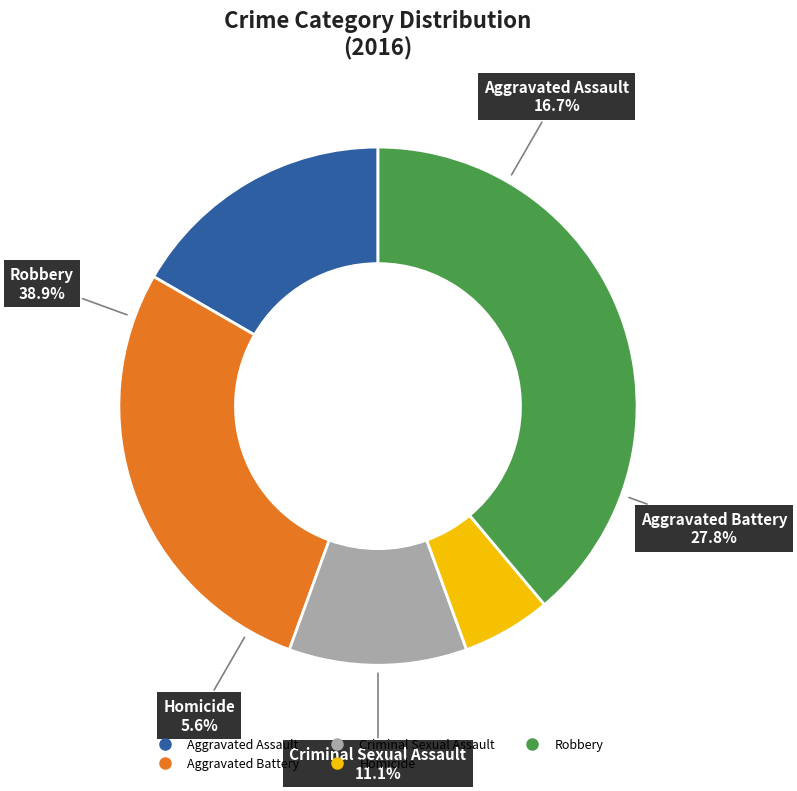

To the nearest percent, what is the average slice percentage?

20%